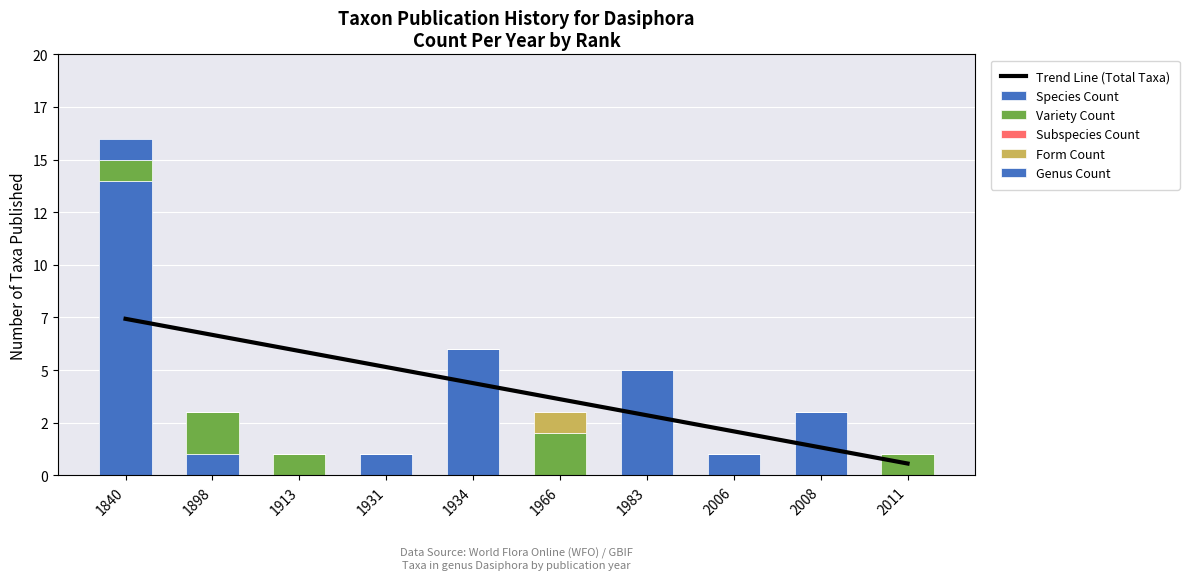

Rank the series by their maximum value, from lowest to highest.

Subspecies Count, Form Count, Genus Count, Variety Count, Trend Line (Total Taxa), Species Count